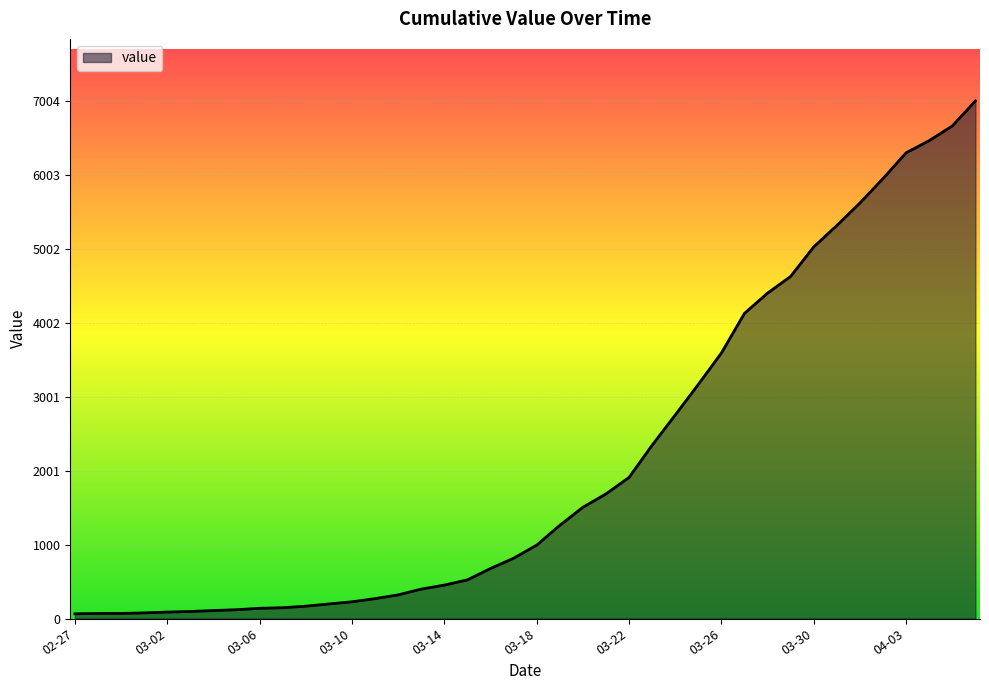

What is the greatest value displayed?

7004